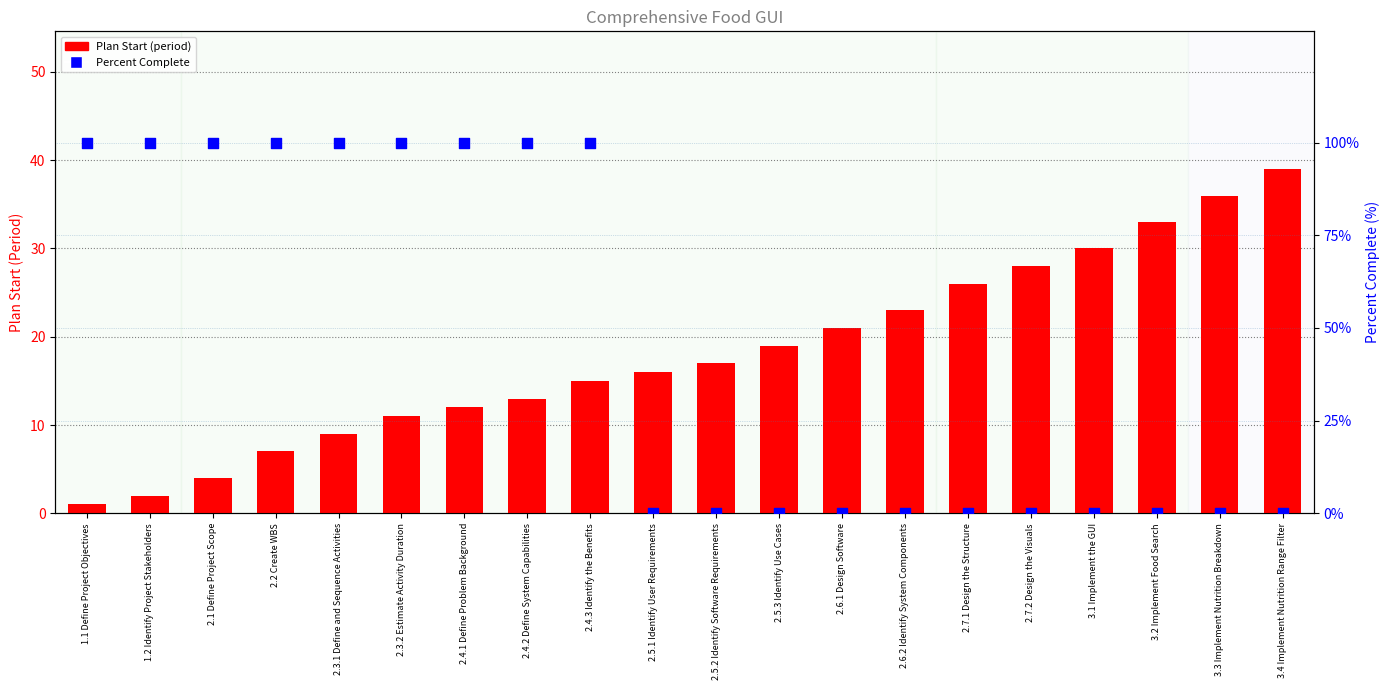

At how many categories does at least one series exceed 11?

20